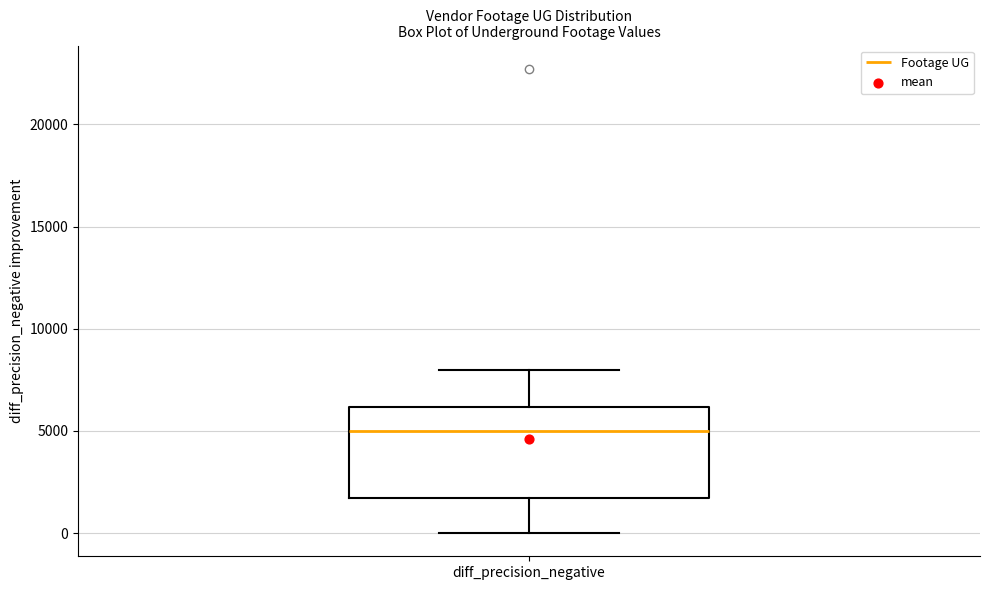

Where does the median line of the box for diff_precision_negative sit on the y-axis? The values are not printed on the chart, so give them approximately, as read against the axis.

5000